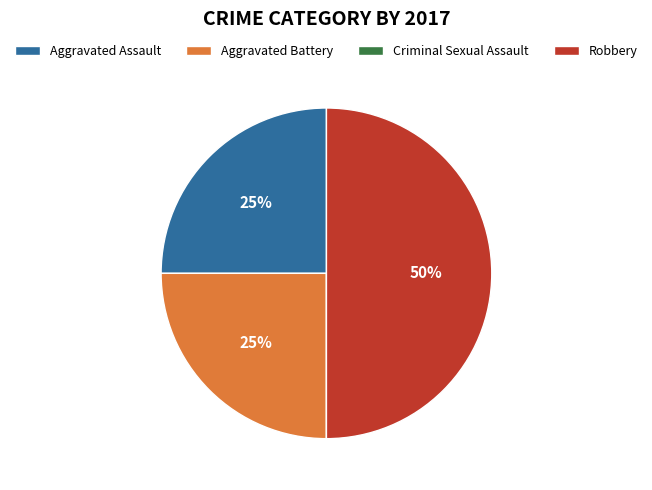

Approximately how many times larger is the value at Aggravated Battery compared to Aggravated Assault?

1.0